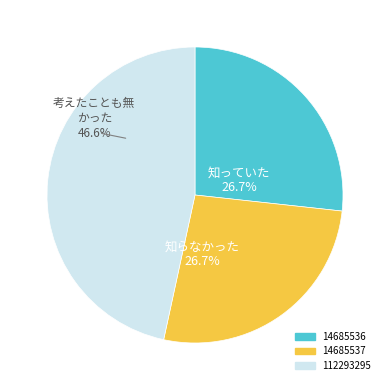

Which slice is the largest?

112293295